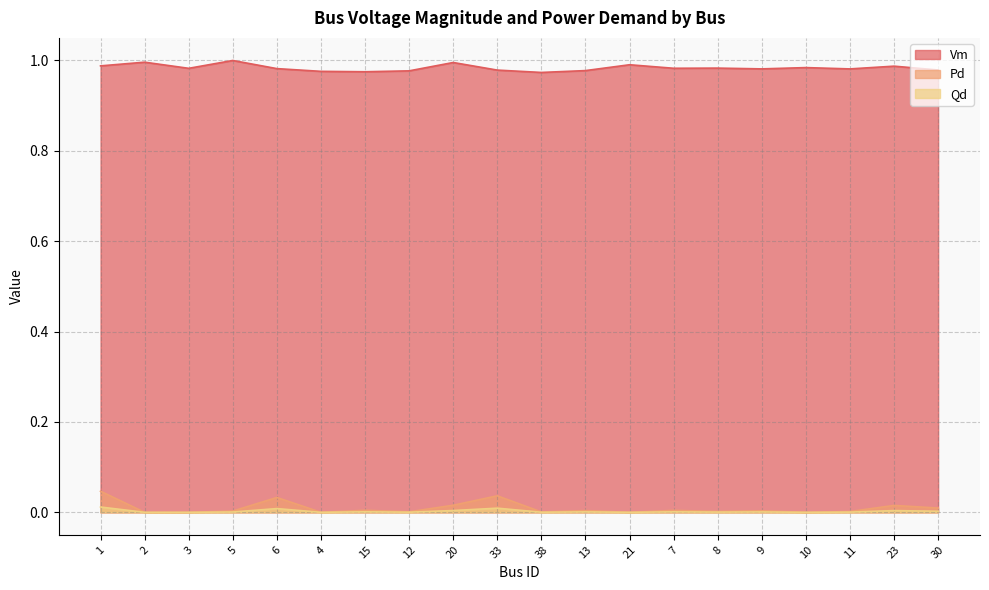

The value of Qd at 30 is 0.0. True or false?

False